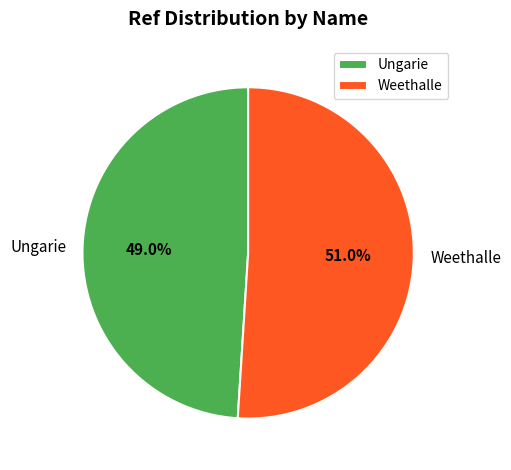

Does Ungarie account for over 50% of the chart?

No